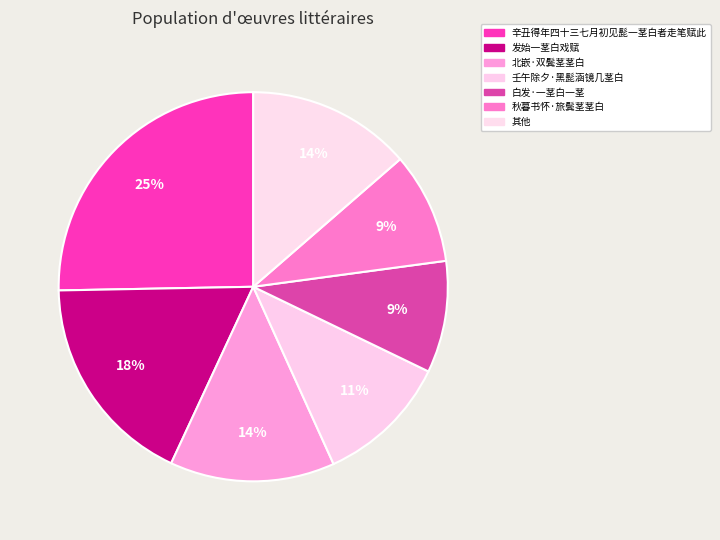

Count the number of slices in the pie.

7